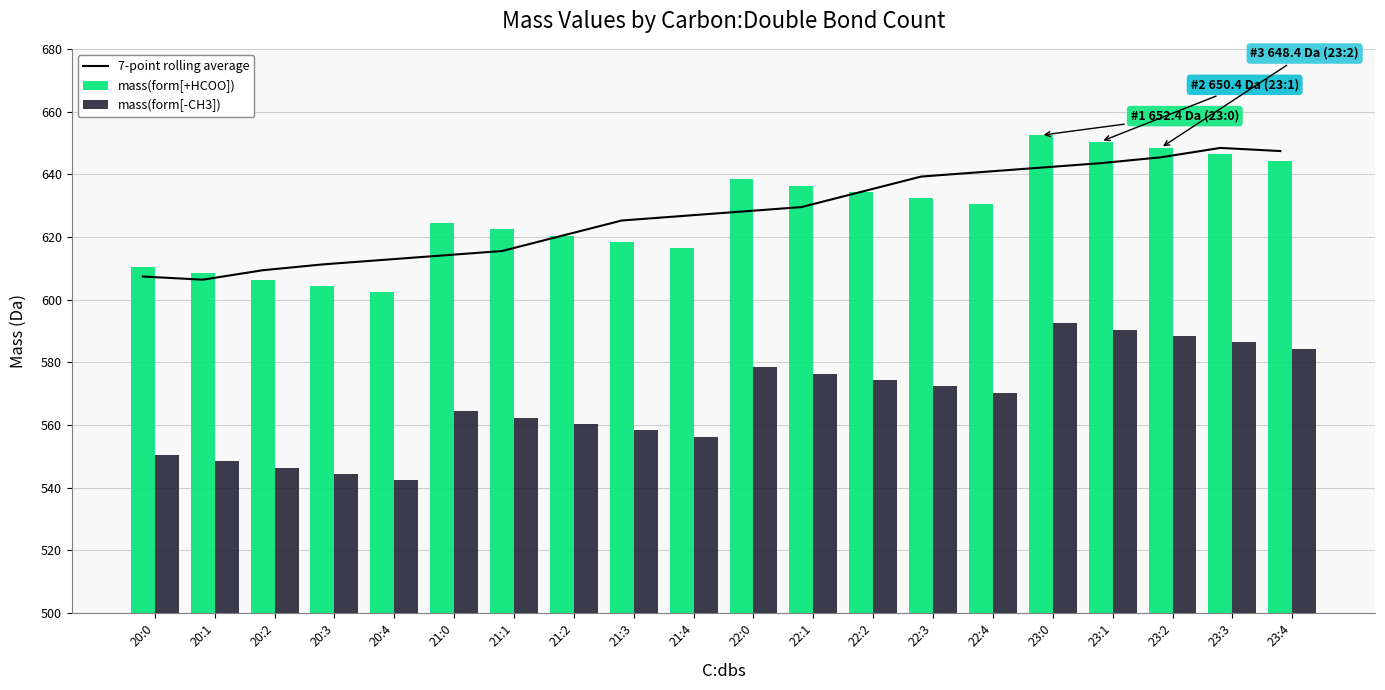

Is it true that mass(form[+HCOO]) equals 618.3 at 21:3?

True